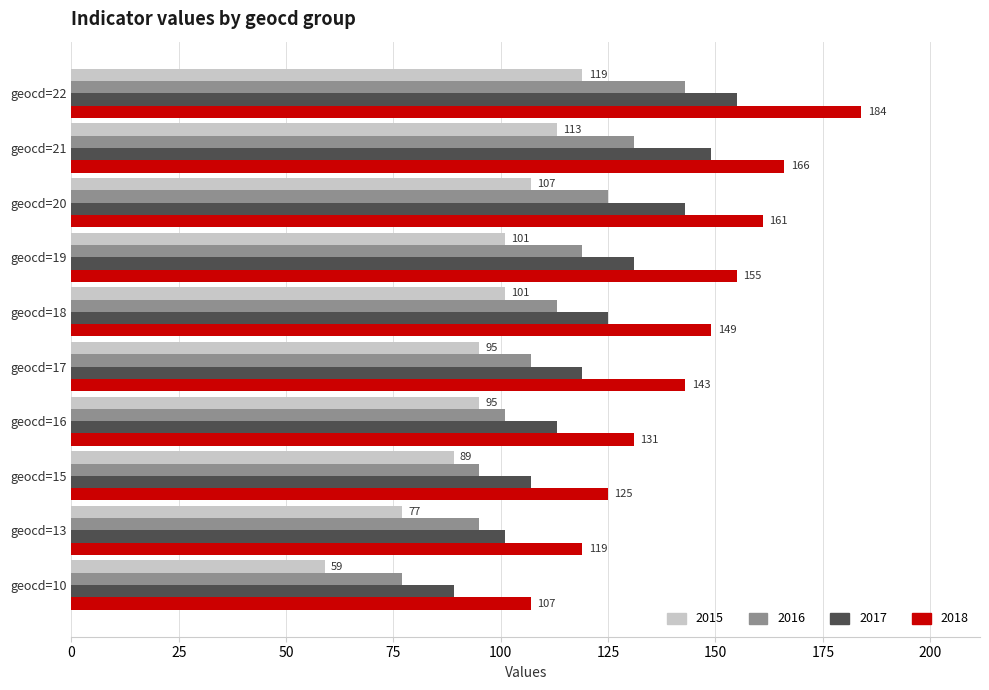

At which category is the sum across all series the highest?

geocd=22